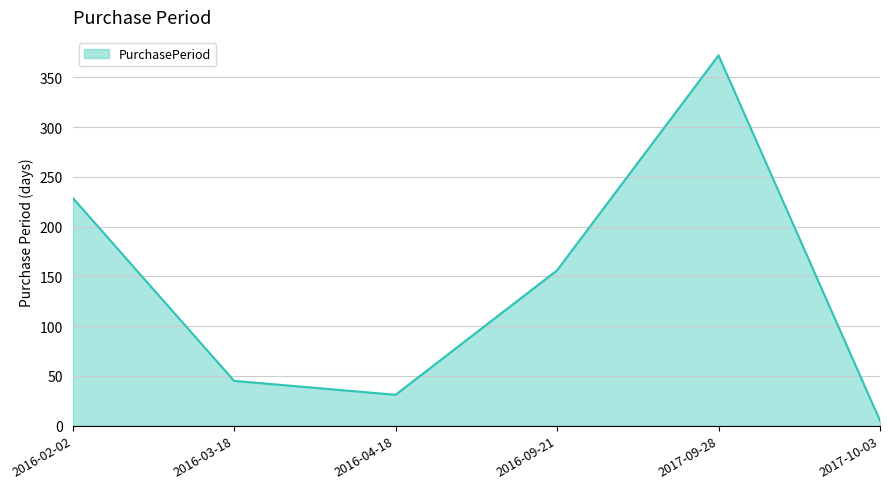

At which label is the value closest to 188?

2016-09-21